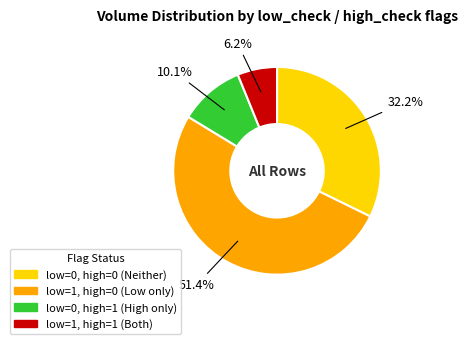

To the nearest percent, what is the difference between the largest and smallest slice percentages?

45%